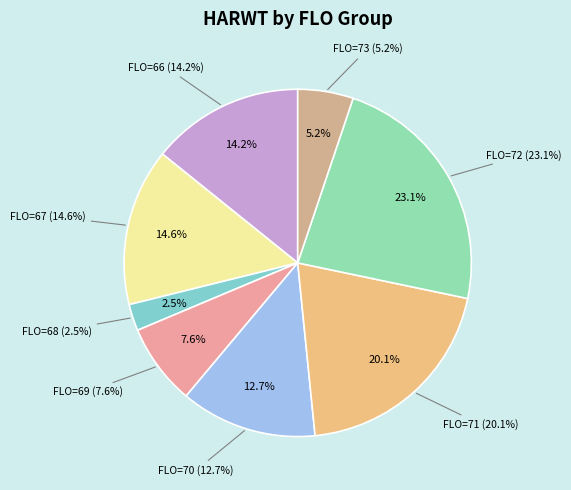

Is there a majority slice in this chart?

No